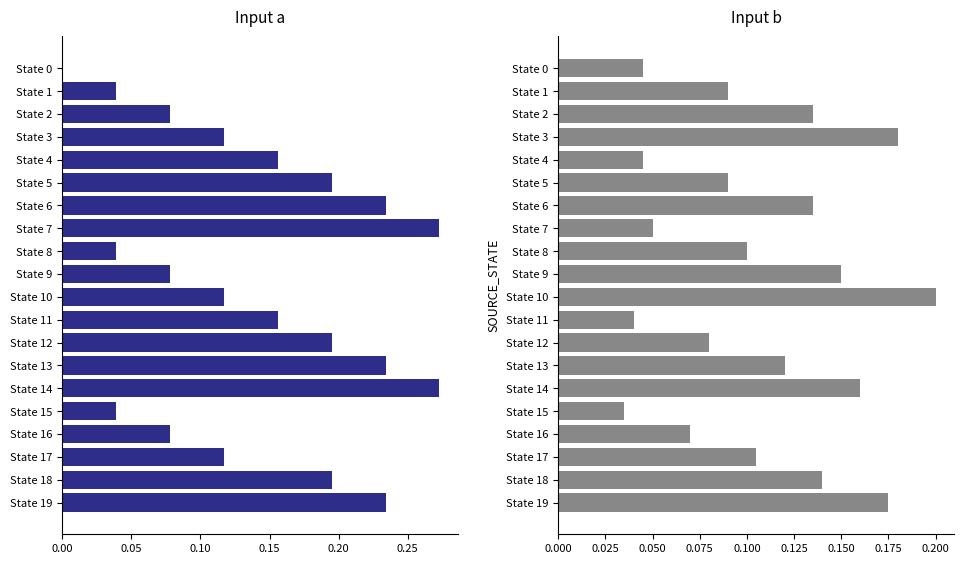

What position from the right is 13?

7